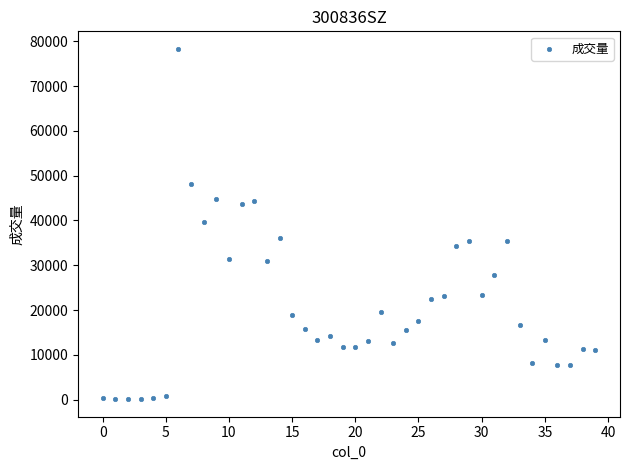

What is the range of Y values (max minus min)?

78214